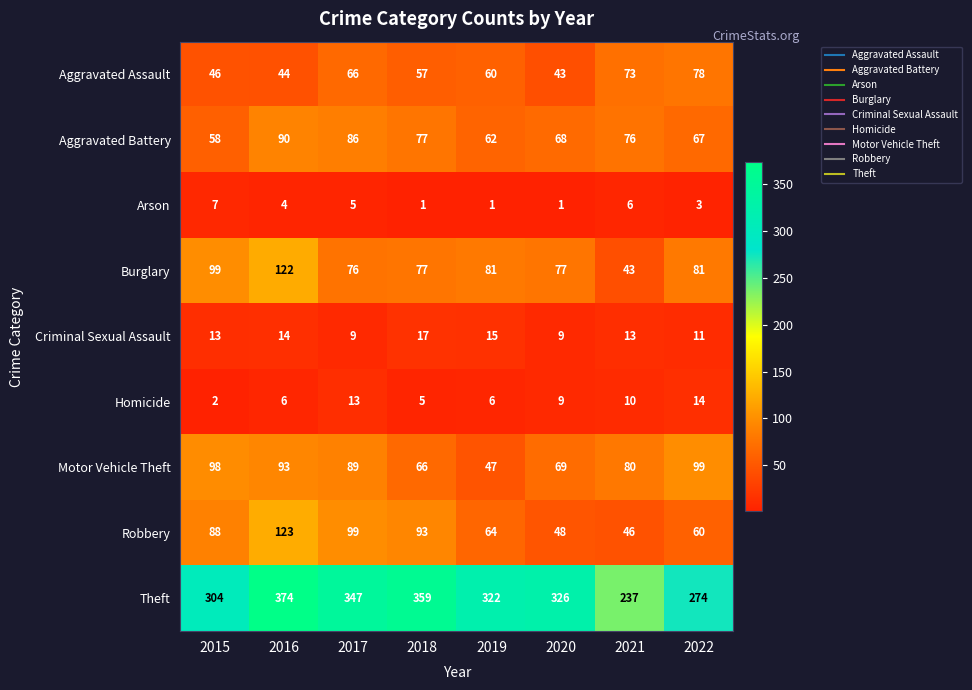

At which label does Motor Vehicle Theft reach its minimum?

2019